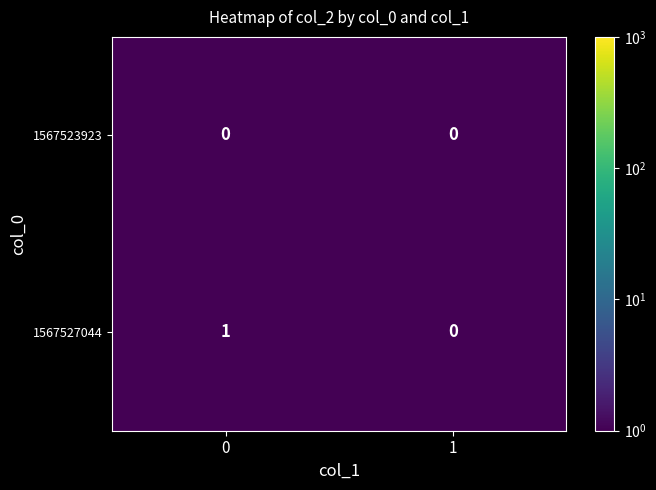

True or false: 1567527044 has a value of 1 at 0.

True